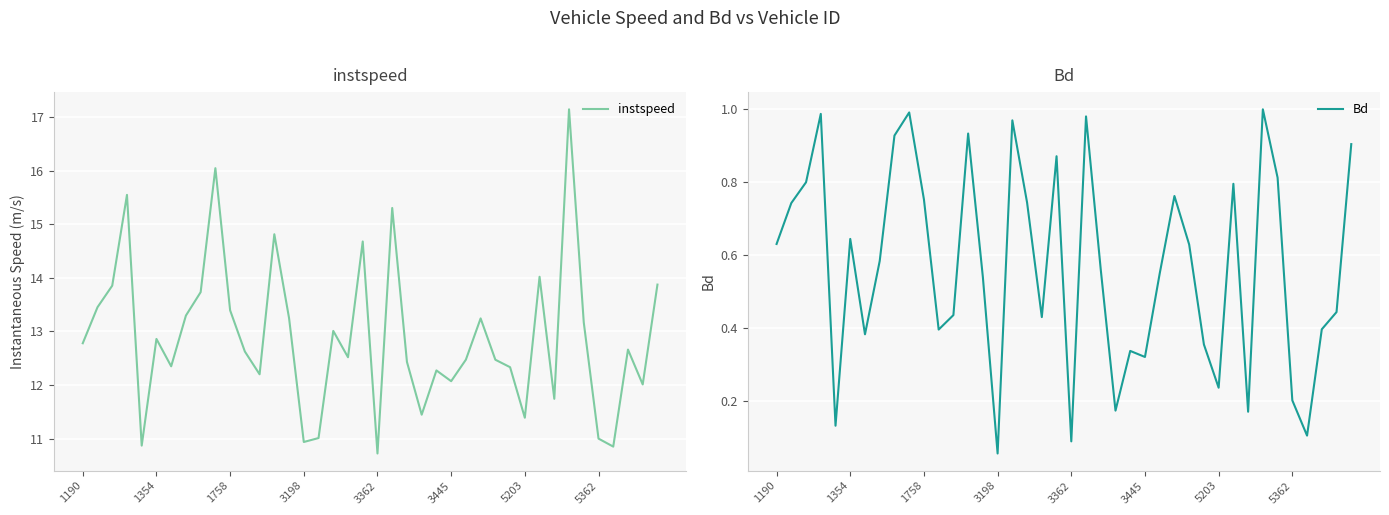

Reading left to right, what are all the values shown in this chart?

instspeed: 12.8	13.5	13.9	15.5	10.9	12.9	12.3	13.3	13.7	16.0	13.4	12.6	12.2	14.8	13.2	10.9	11.0	13.0	12.5	14.7	10.7	15.3	12.4	11.4	12.3	12.1	12.5	13.2	12.5	12.3	11.4	14.0	11.7	17.1	13.2	11.0	10.8	12.7	12.0	13.9
Bd: 0.6	0.7	0.8	1.0	0.1	0.6	0.4	0.6	0.9	1.0	0.8	0.4	0.4	0.9	0.5	0.1	1.0	0.7	0.4	0.9	0.1	1.0	0.6	0.2	0.3	0.3	0.5	0.8	0.6	0.4	0.2	0.8	0.2	1.0	0.8	0.2	0.1	0.4	0.4	0.9